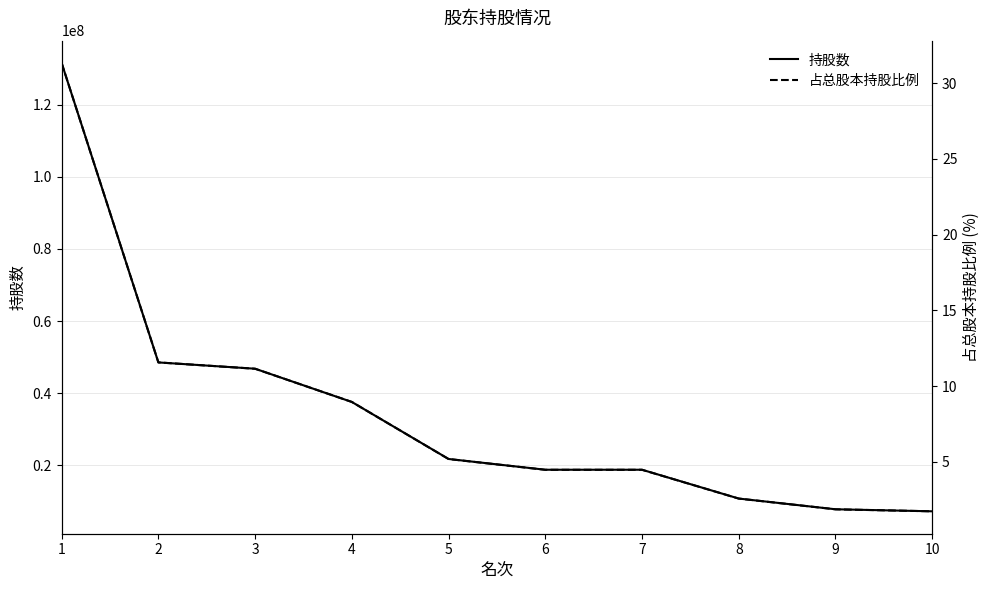

How many categories are shown in the chart?

10